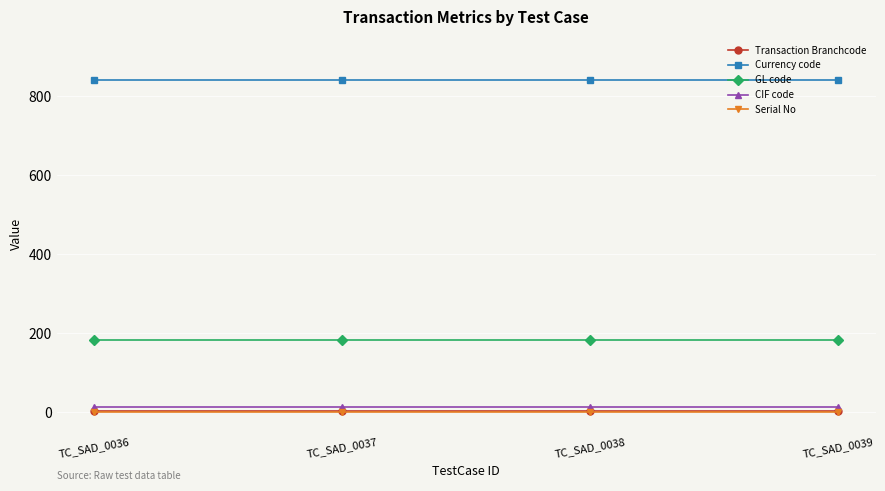

At how many categories does at least one series exceed 114?

4